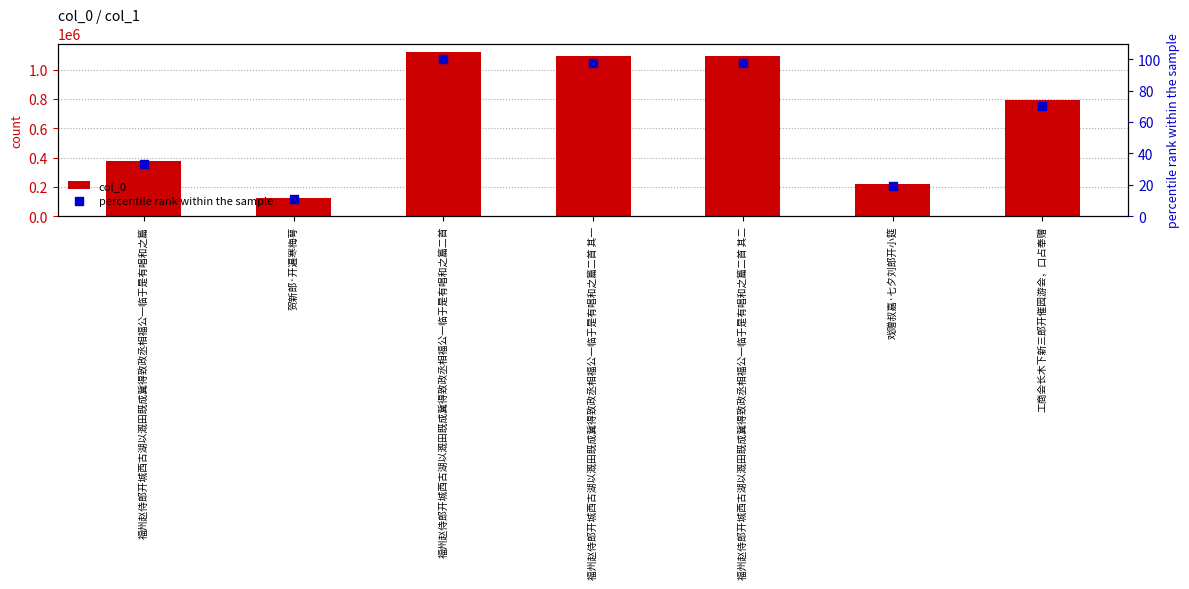

At how many categories does at least one series exceed 934423?

3